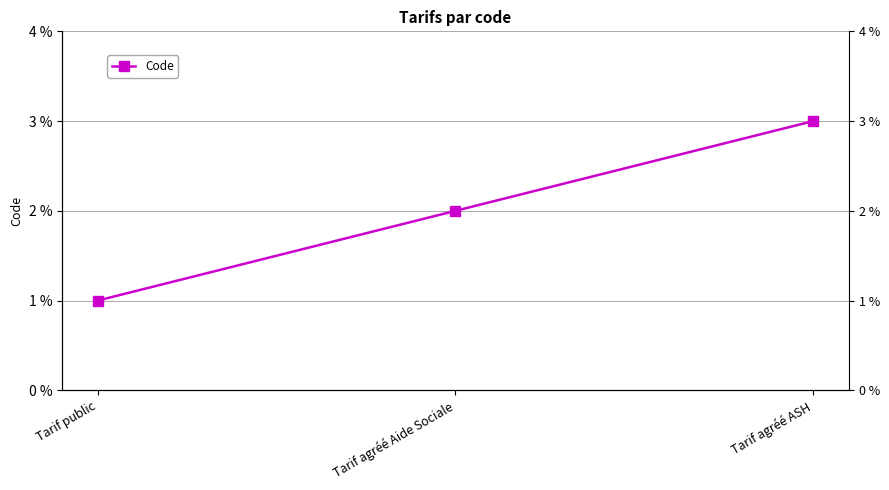

True or false: the data shows 3 at Tarif agréé Aide Sociale.

False